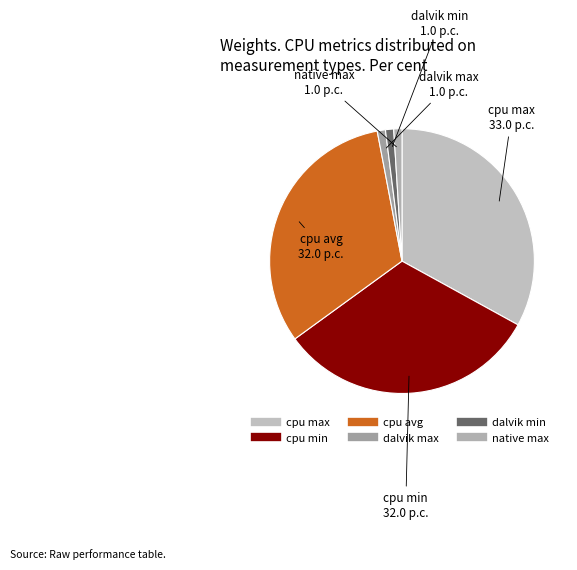

Which has a higher value, cpu max or native max?

cpu max